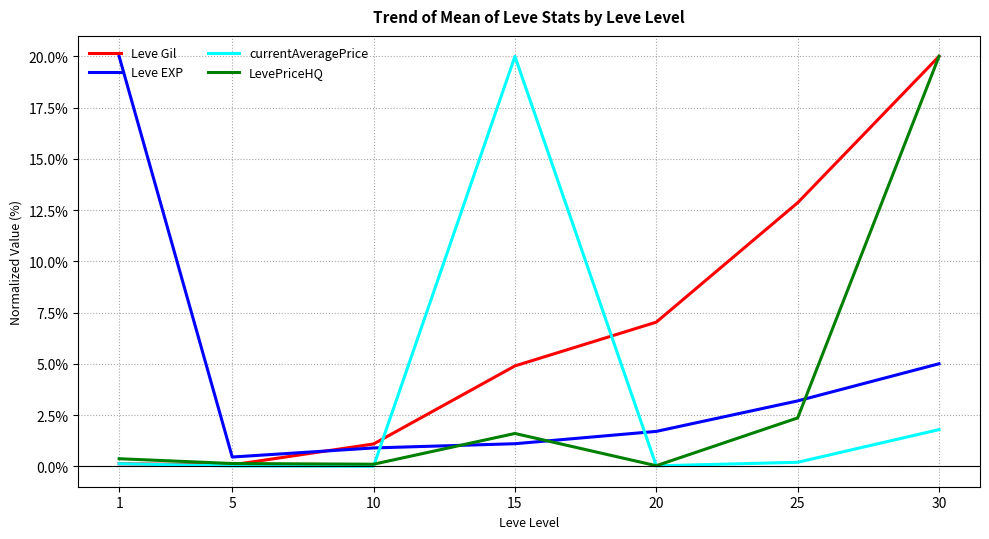

Is this an area chart (filled region under the line)?

No